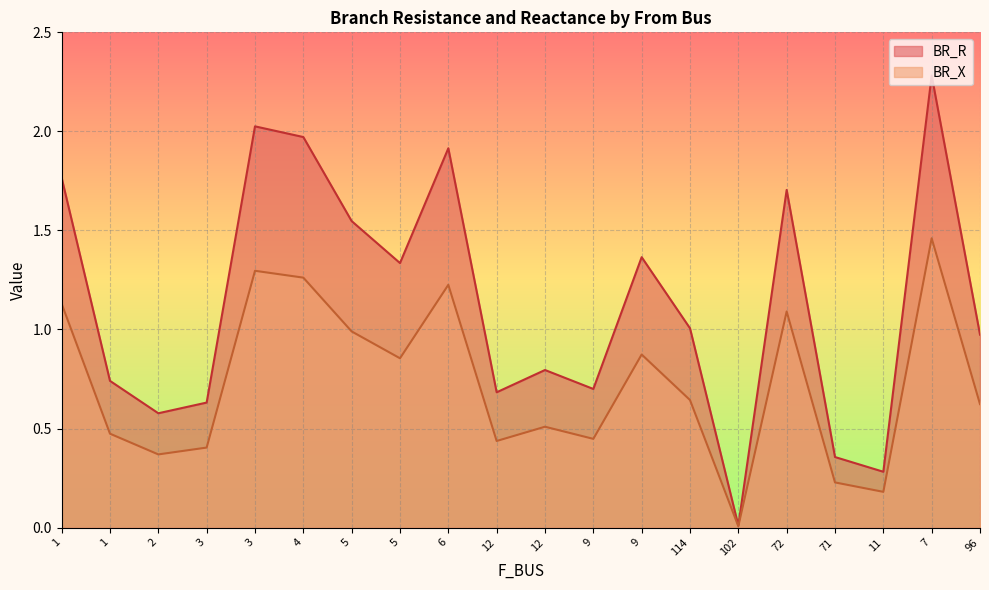

Which series has the widest spread of values?

BR_R